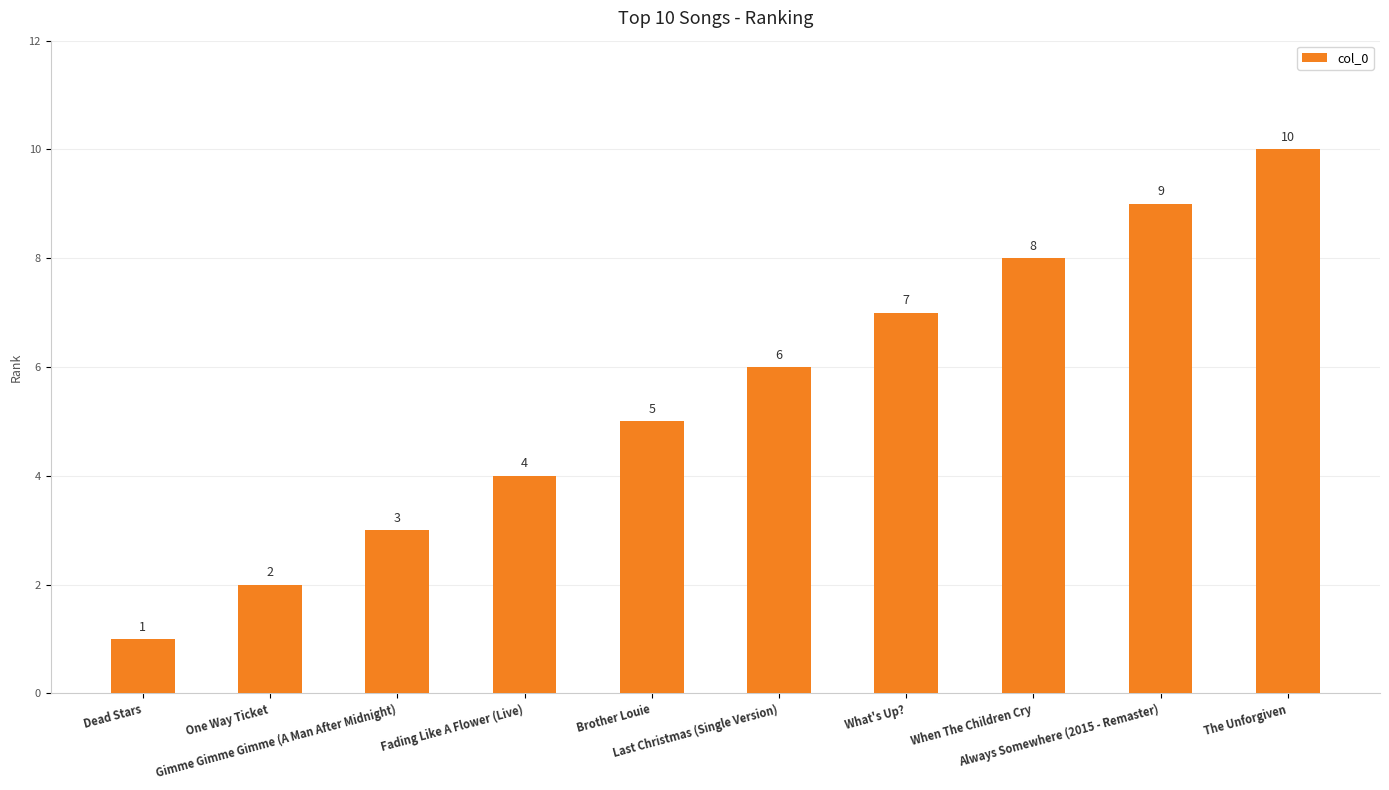

The chart shows a value of 6 at The Unforgiven. True or false?

False